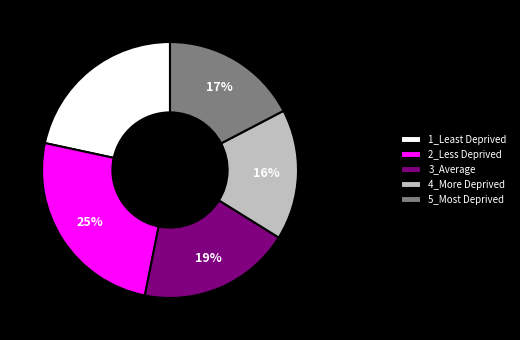

To the nearest percent, what is the combined percentage of 1_Least Deprived and 4_More Deprived?

38%